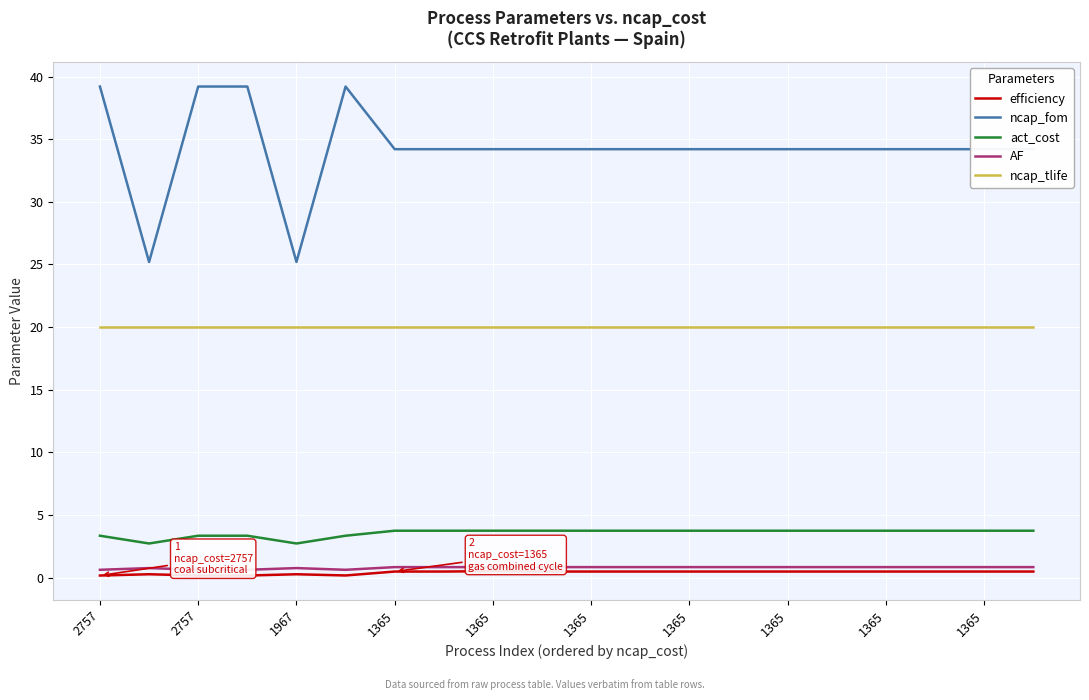

Which series has the largest range (max minus min)?

ncap_fom